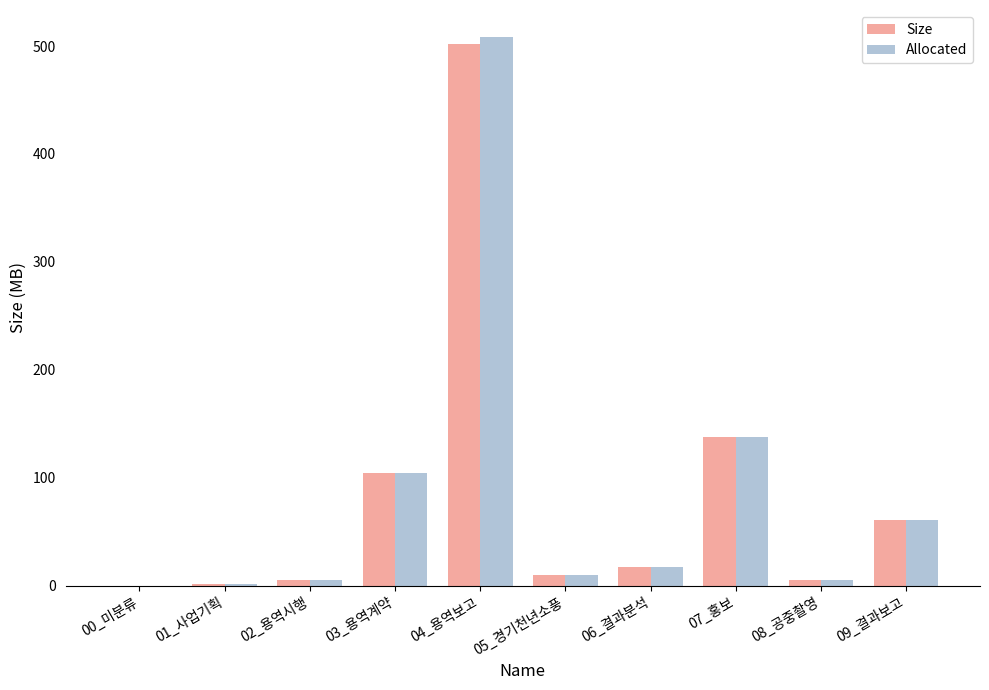

Is the value of Size at 09_결과보고 greater than the value of Allocated at 01_사업기획?

Yes